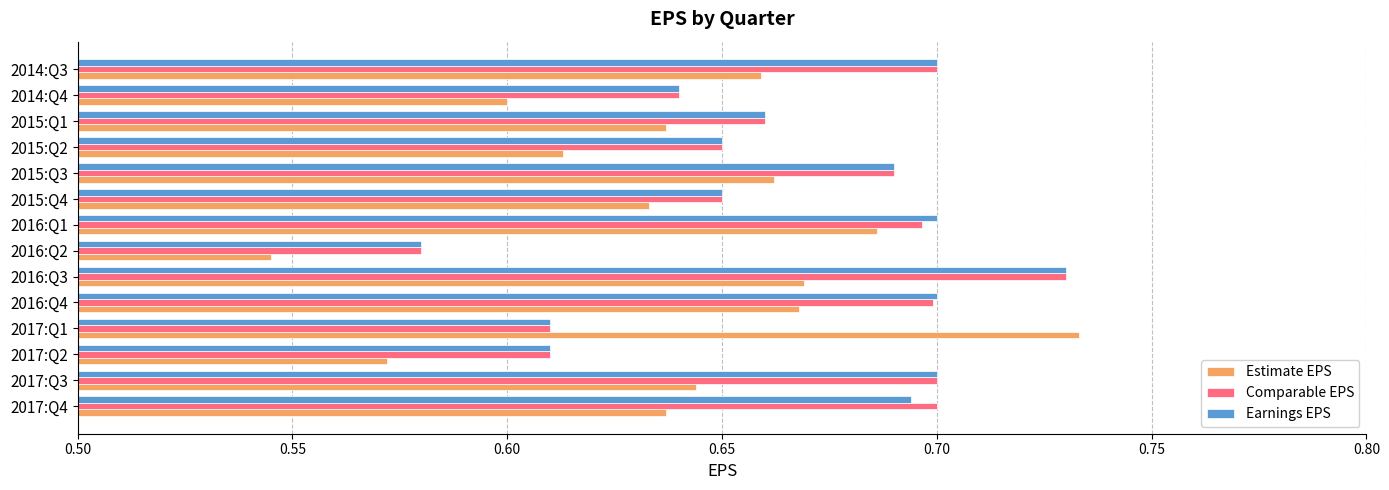

At which category is the sum across all series the highest?

2016:Q3